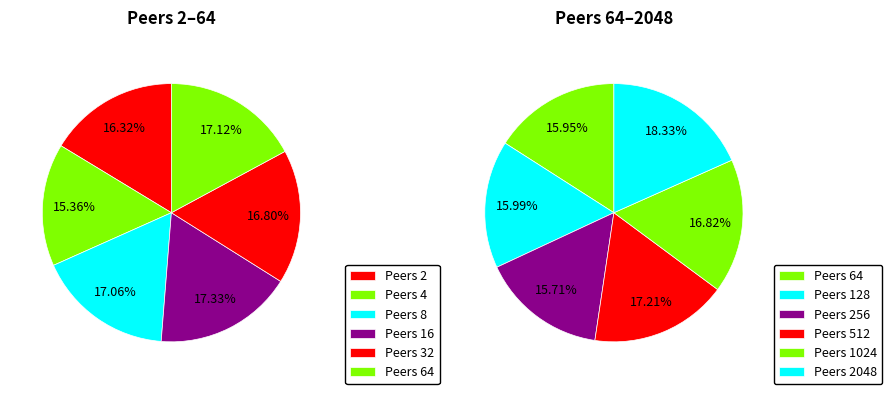

Is there a majority slice in this chart?

No